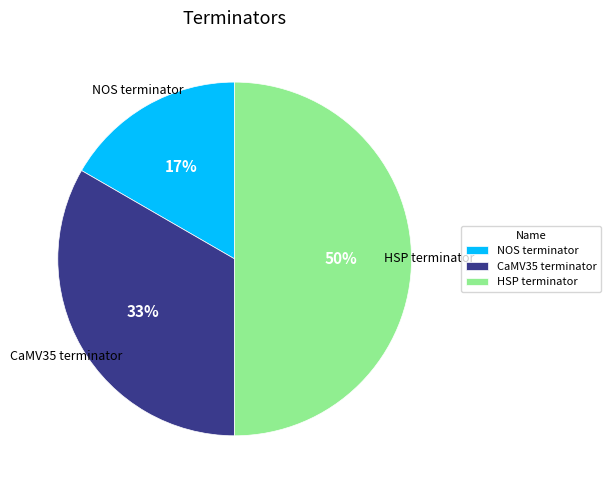

What is the smallest slice in the pie chart?

NOS terminator